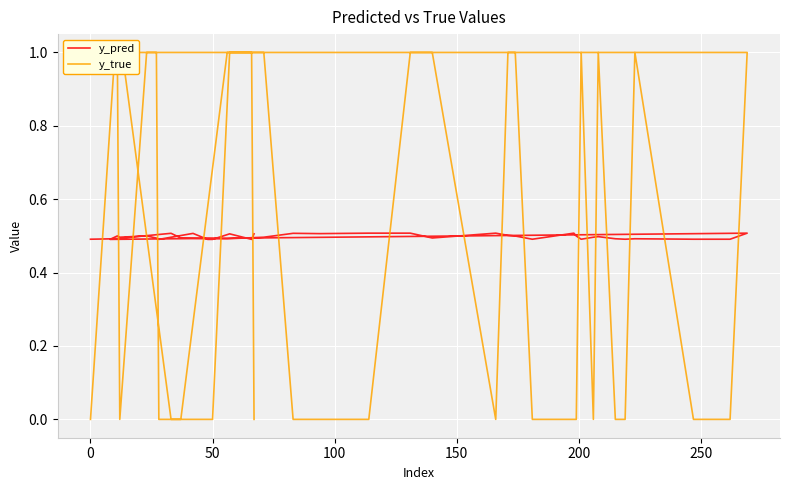

The y_pred series shows 0.5 at 0. True or false?

True